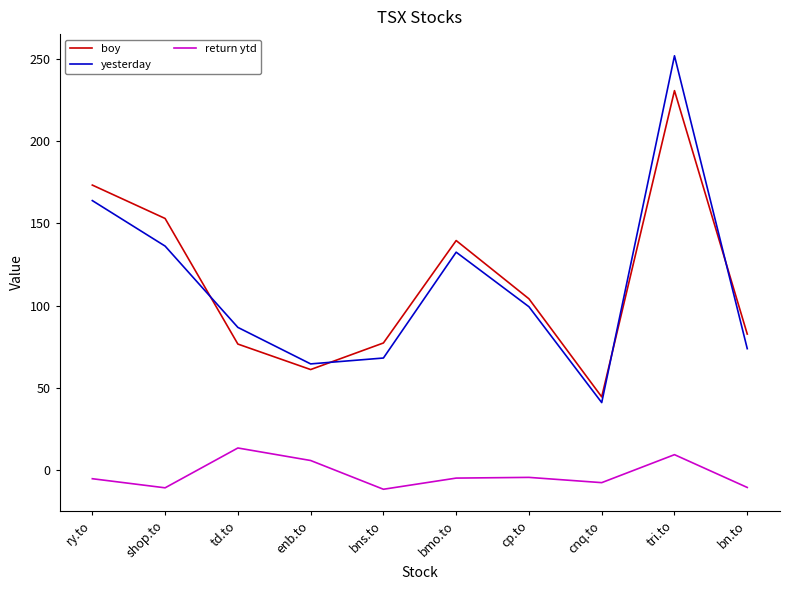

What is the average value of the boy series?

114.2